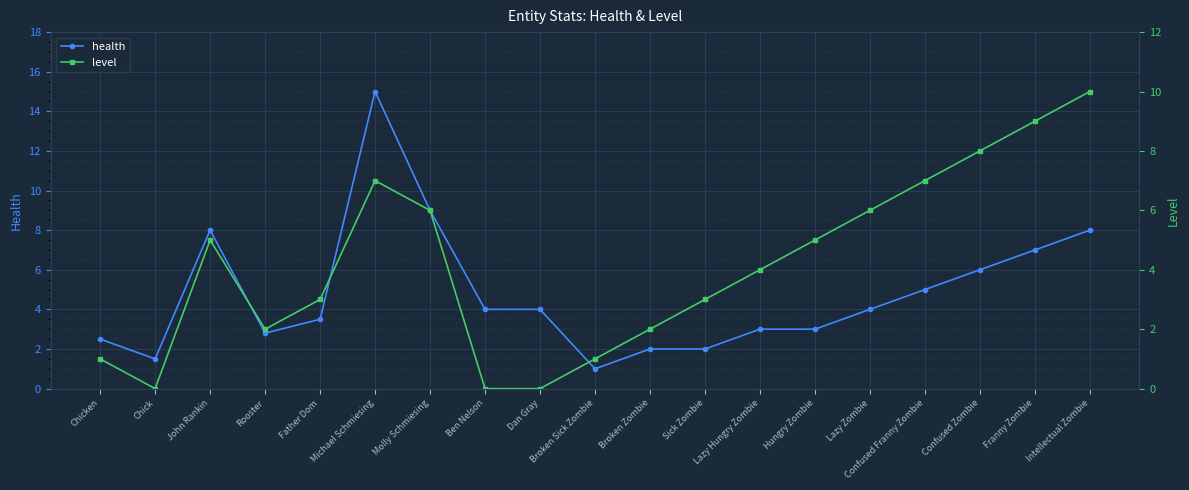

Which series has the largest range (max minus min)?

health